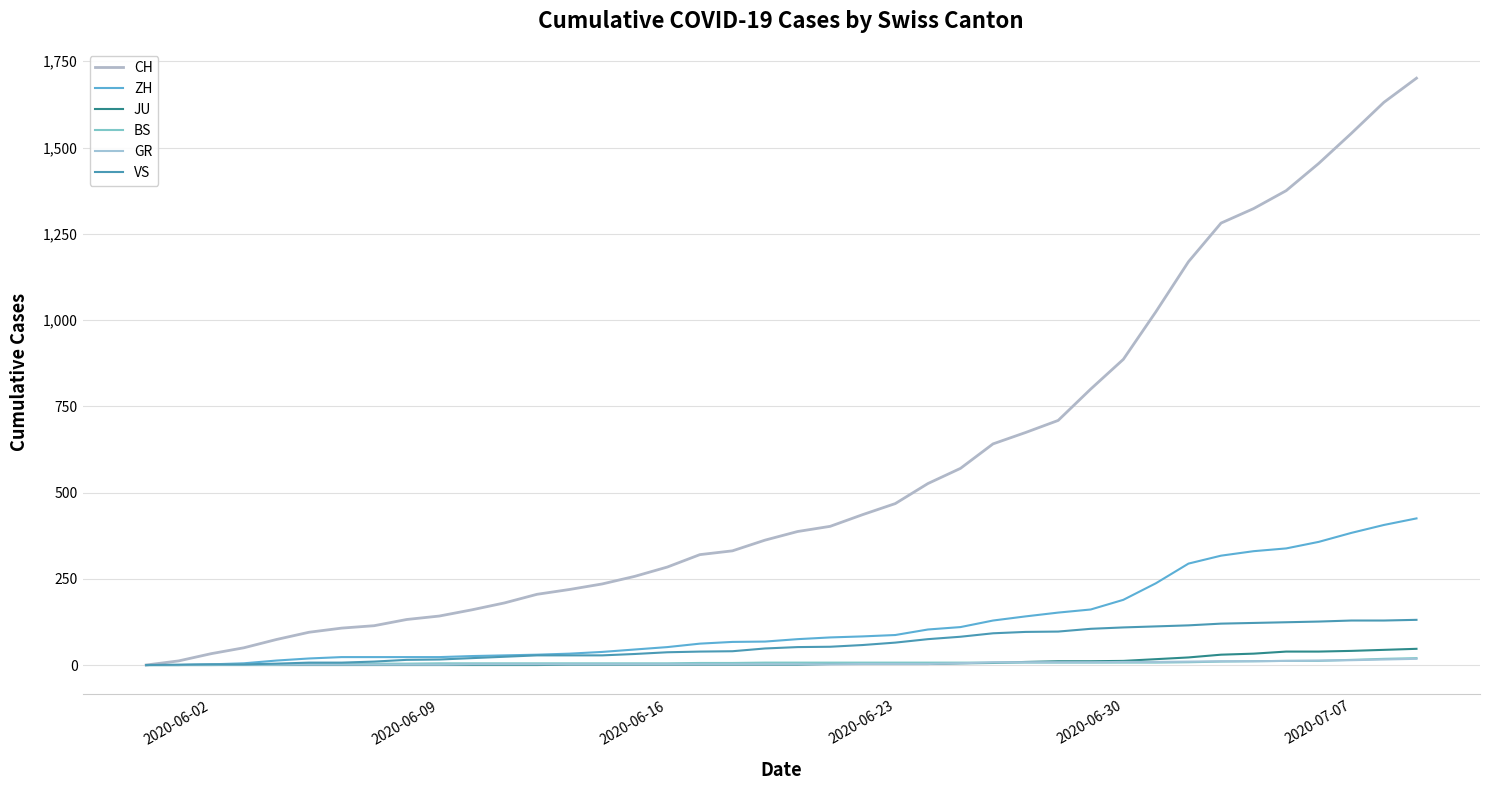

How many lines are shown in the chart?

6